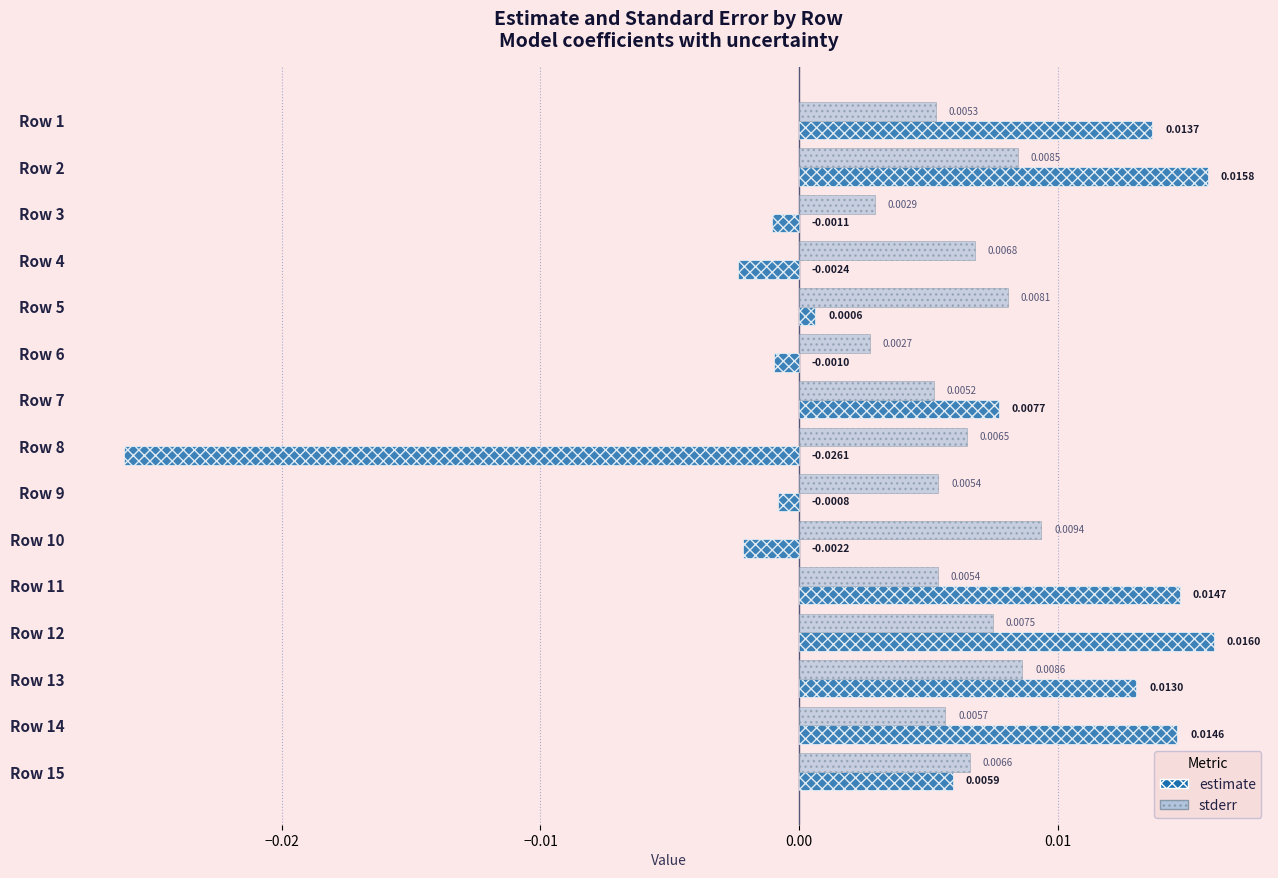

Is the value of estimate at Row 3 greater than the value of stderr at Row 7?

No